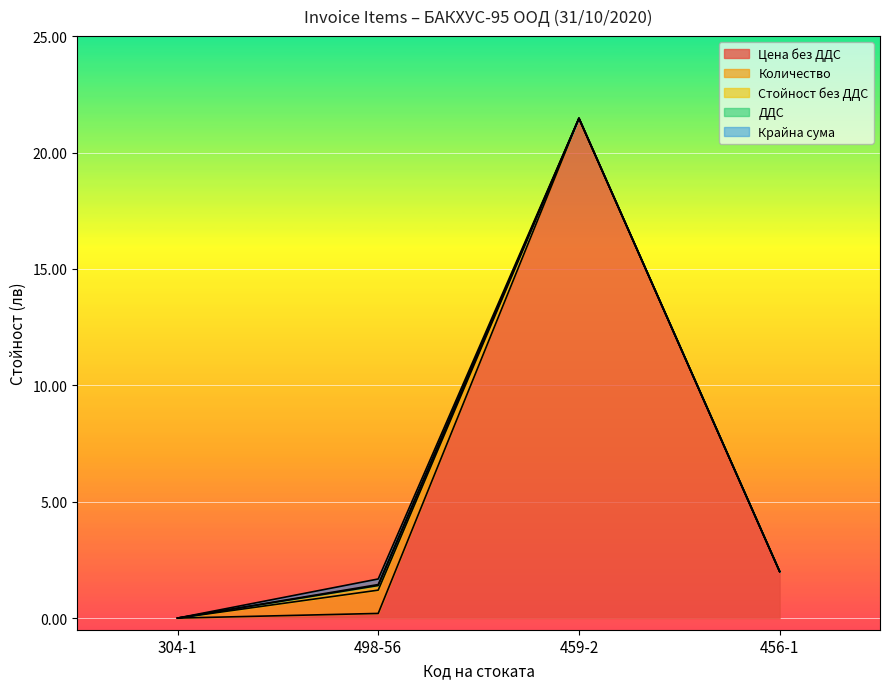

True or false: ДДС and Количество cross at least once.

False